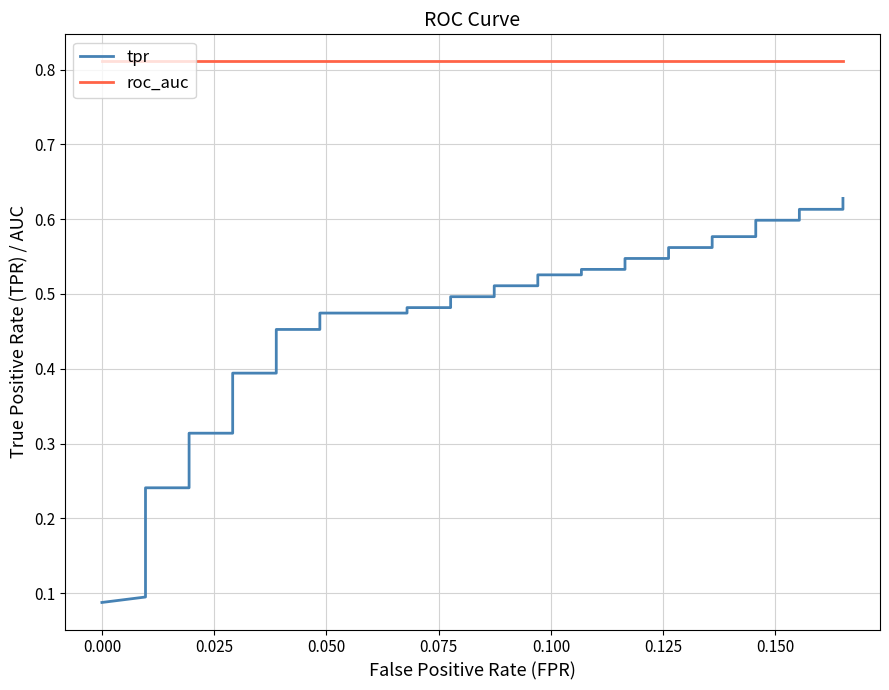

Is this an area chart (filled region under the line)?

No